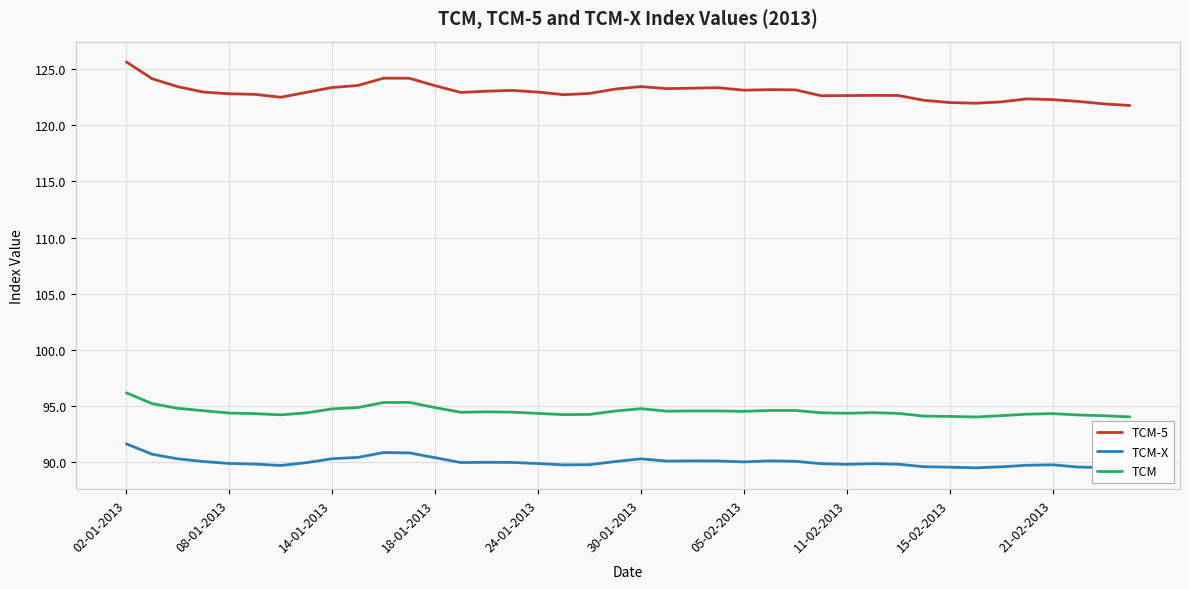

What position from the left is 21?

22